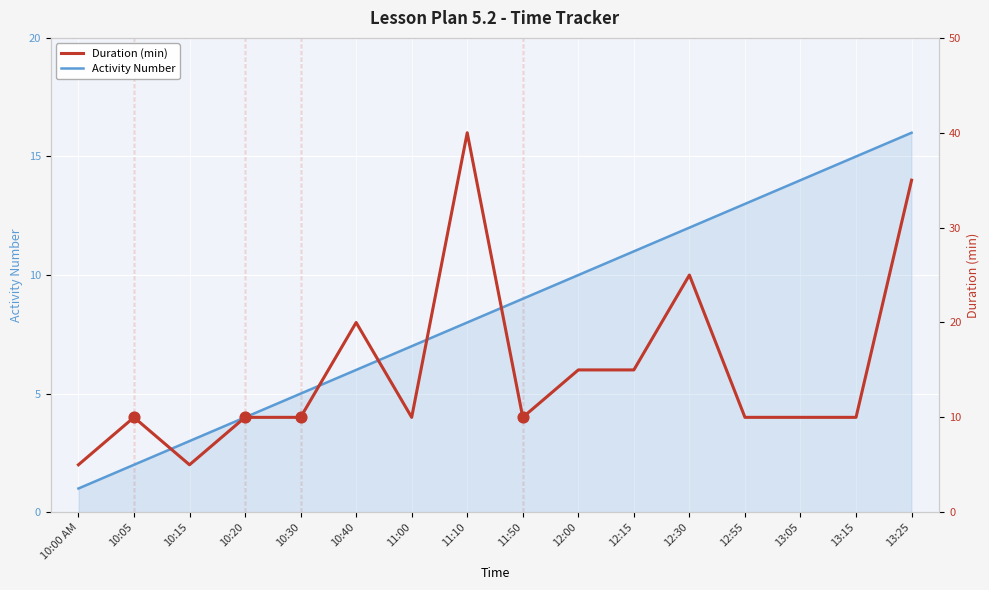

Is the value of Duration (min) at 11:00 greater than the value of Activity Number at 12:55?

No